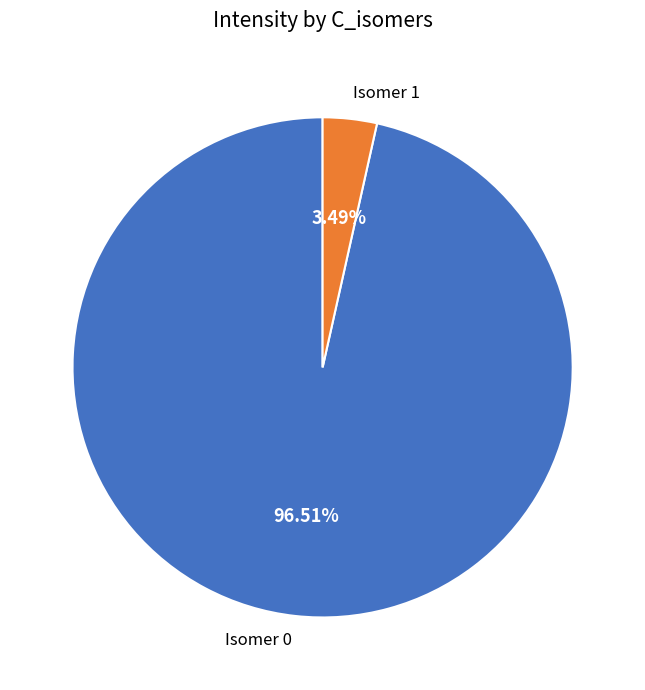

Which has a higher value, Isomer 1 or Isomer 0?

Isomer 0